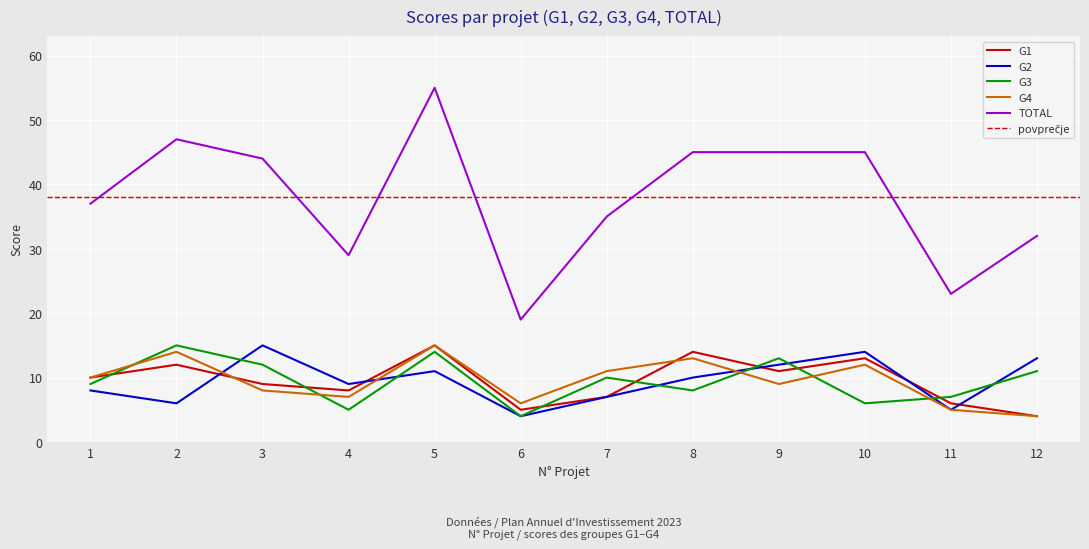

What is the difference between the highest and lowest values at 11?

18